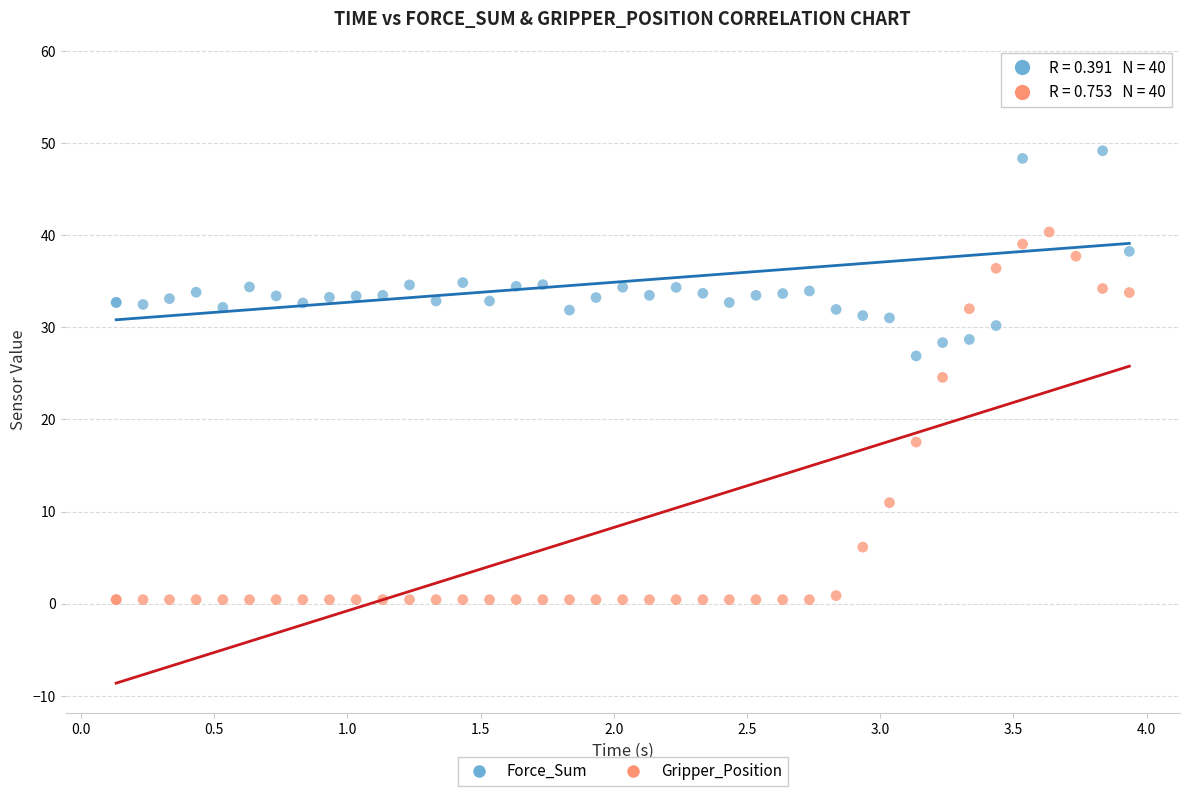

Which series has the largest Y range (max minus min)?

Gripper_Position